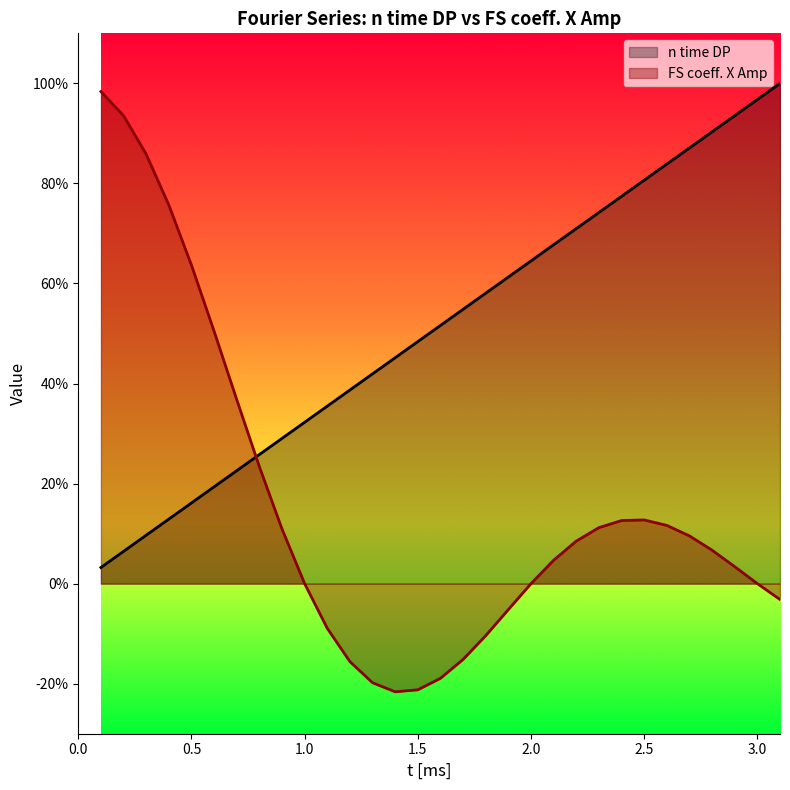

Rank the series at 1.9 from highest to lowest value.

n time DP, FS coeff. X Amp